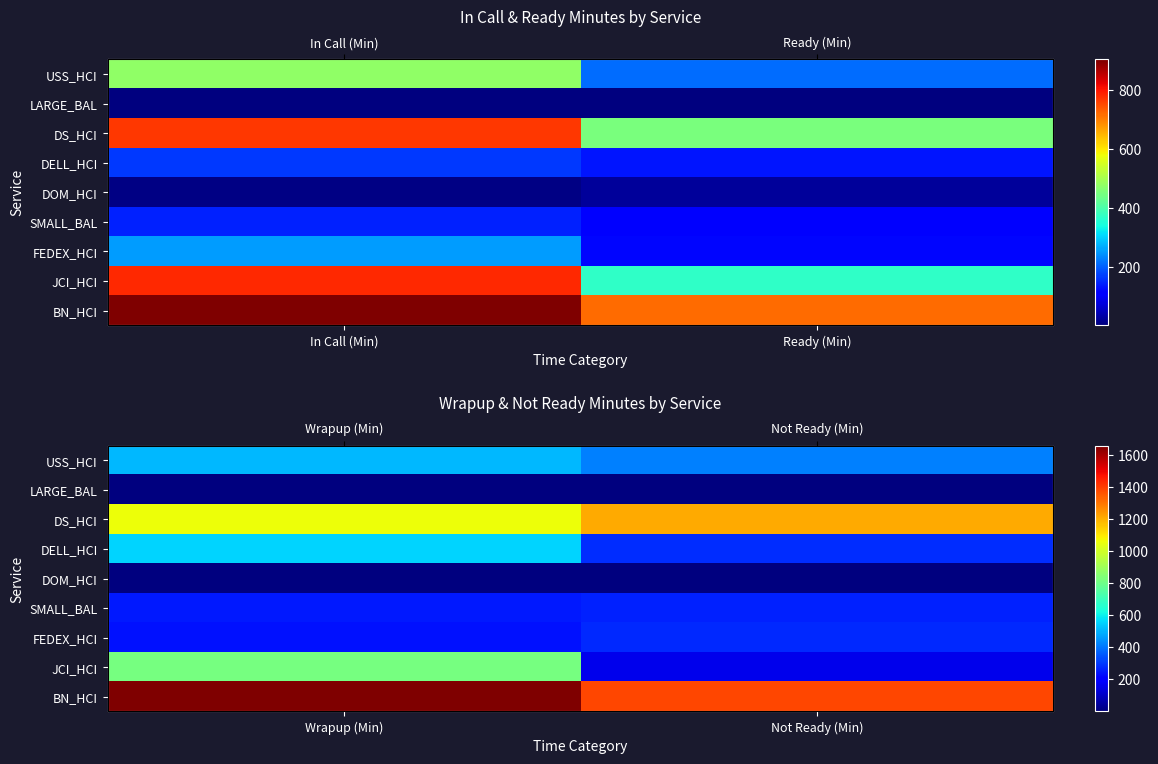

At which label does DOM_HCI reach its minimum?

Not Ready (Min)